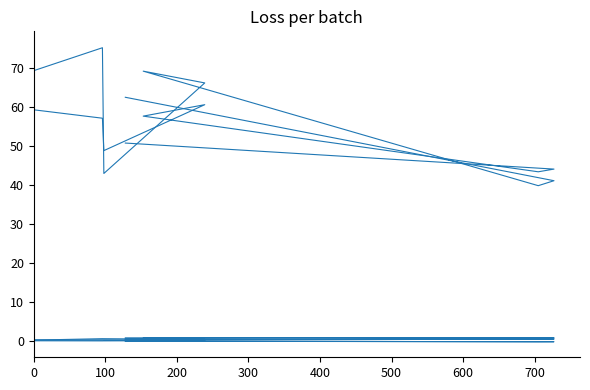

What is the total value across all series at 0?

129.1